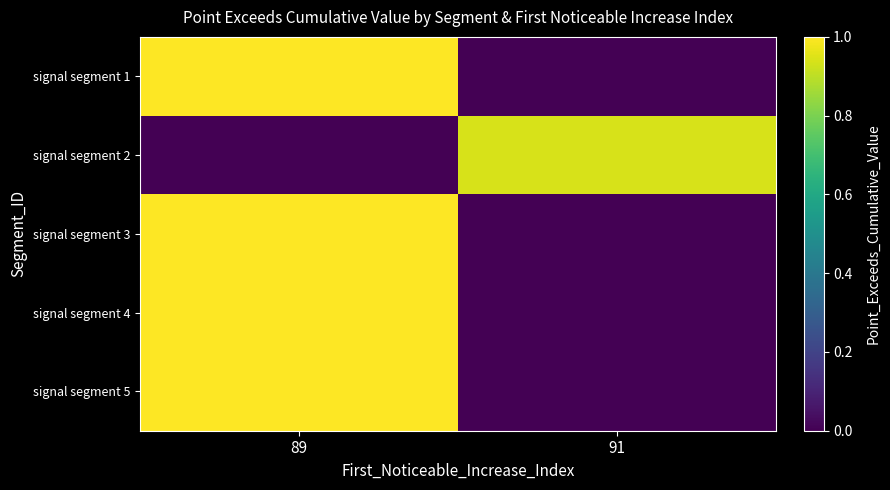

Reading left to right, transcribe all the data shown in this chart.

signal segment 1: 89=1.0	91=0.0
signal segment 2: 89=0.0	91=0.9
signal segment 3: 89=1.0	91=0.0
signal segment 4: 89=1.0	91=0.0
signal segment 5: 89=1.0	91=0.0